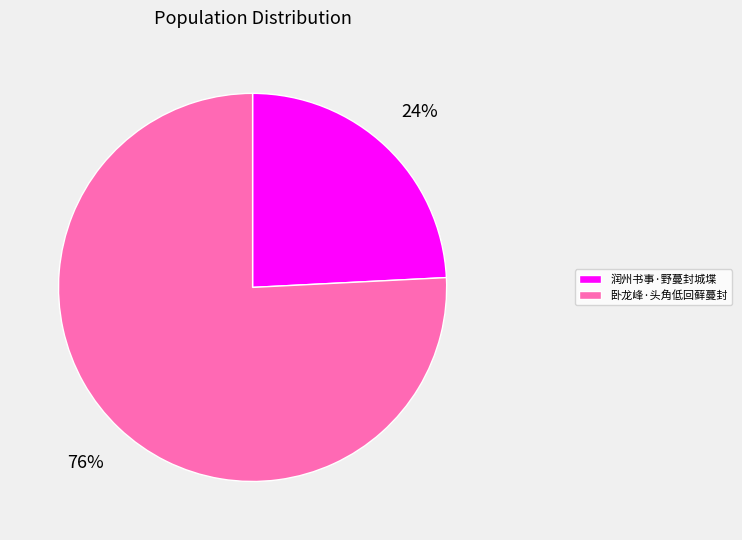

How many slices are in this pie chart?

2